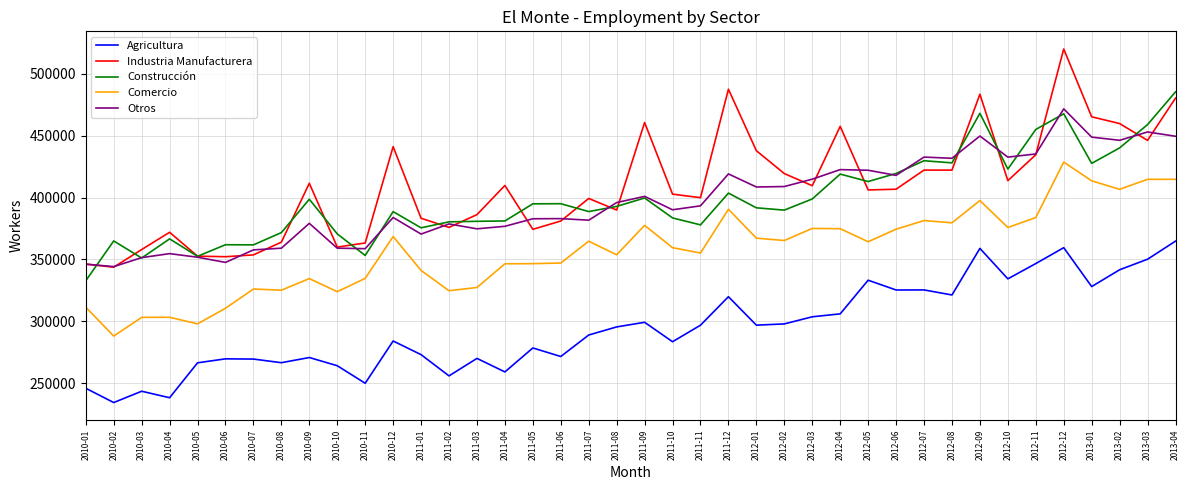

What is the minimum value shown in the chart?

234309